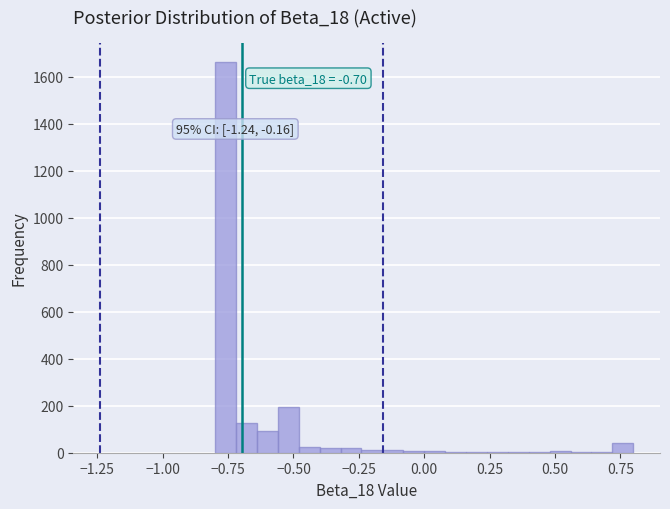

Read against the x-axis, roughly where is the centre of the tallest bar?

-0.75